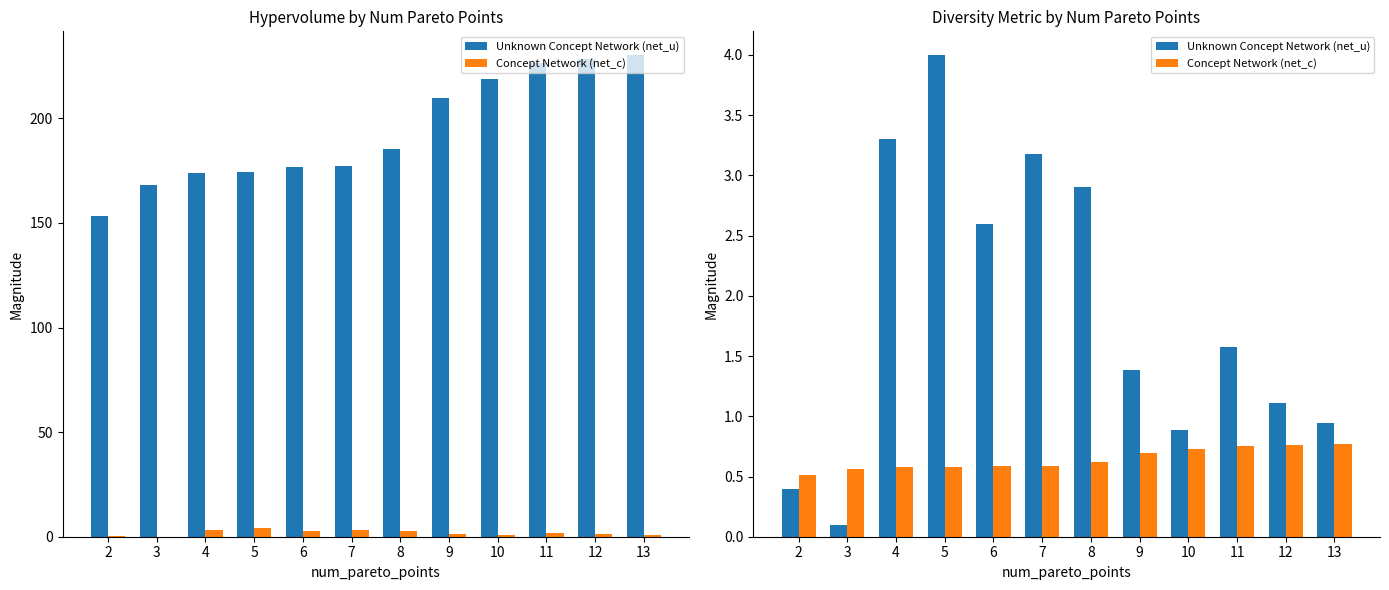

Where does the Unknown Concept Network (net_u) series first go above 1?

4